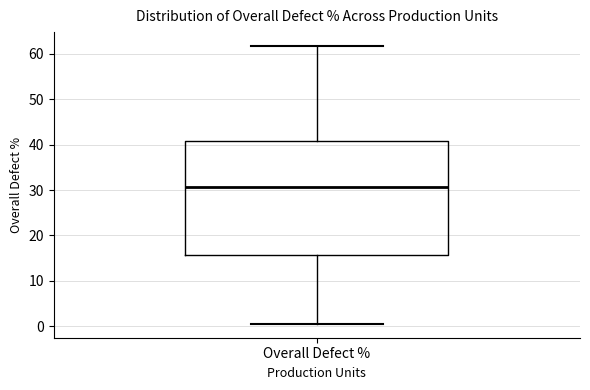

Transcribe this box plot: give where the median line is, the range the box spans, and where the two whiskers end, as read against the y-axis. The values are not printed on the chart, so give them approximately, as read against the axis.

median 31, box 16 to 41, whiskers 1 to 62